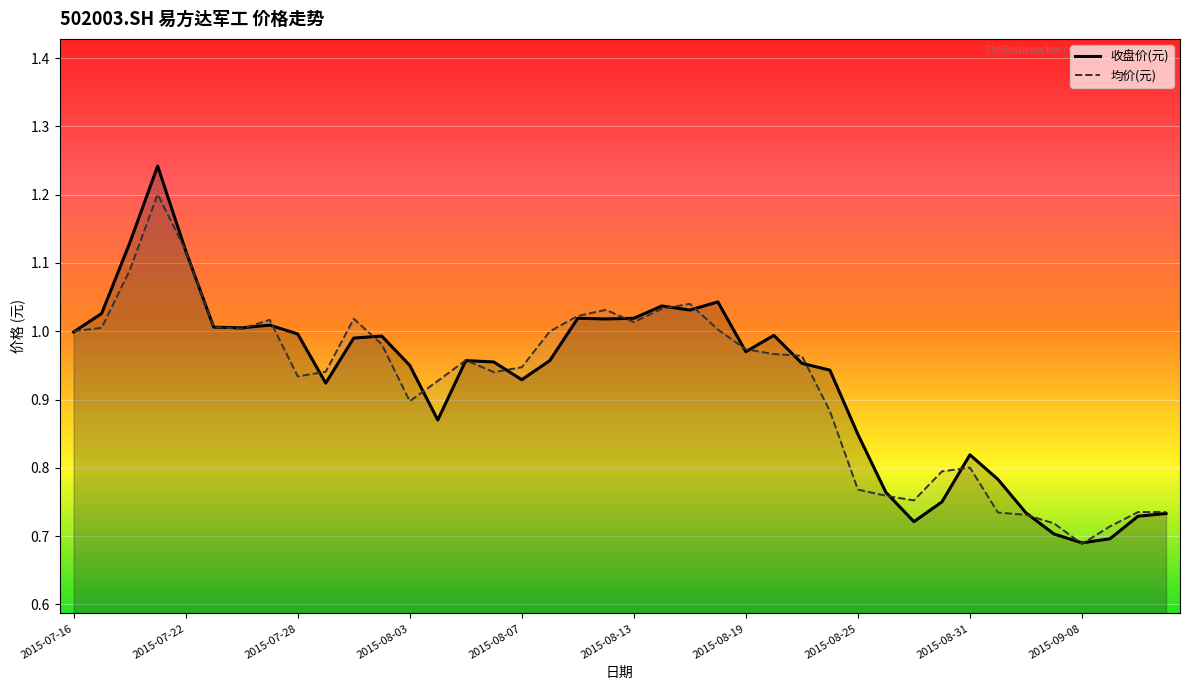

How many distinct data groups are displayed?

2